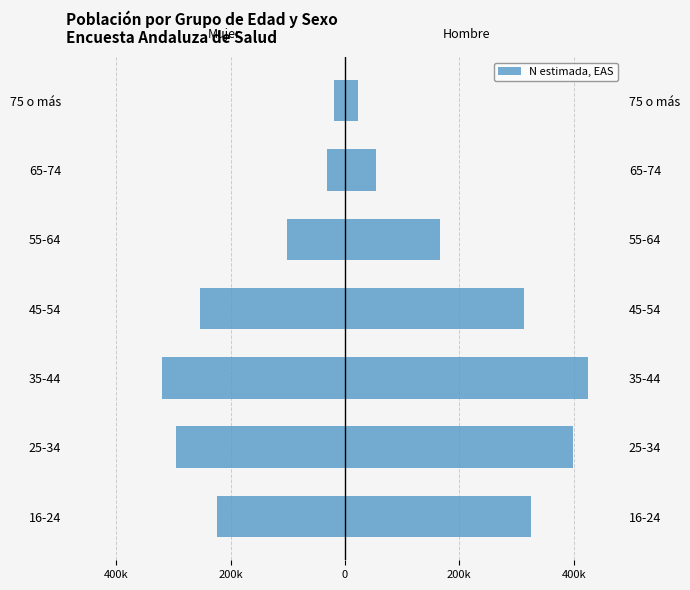

At how many categories does at least one series exceed -231872?

7